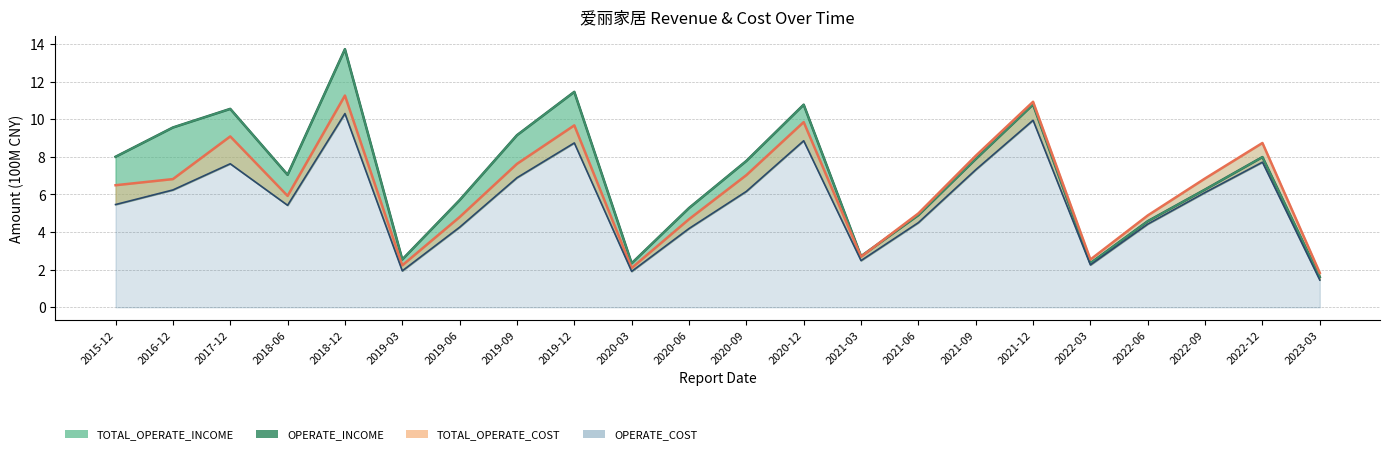

List the series in order of their peak value, highest first.

TOTAL_OPERATE_INCOME, OPERATE_INCOME, TOTAL_OPERATE_COST, OPERATE_COST